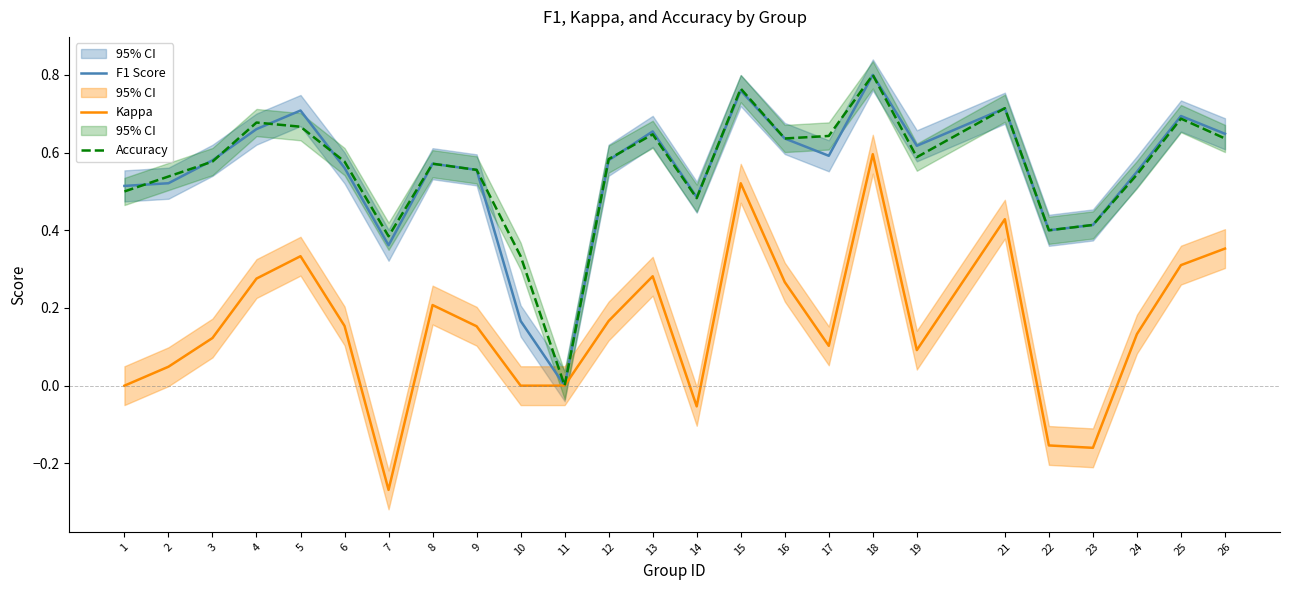

The value of Kappa at 26 is 0.5. True or false?

False